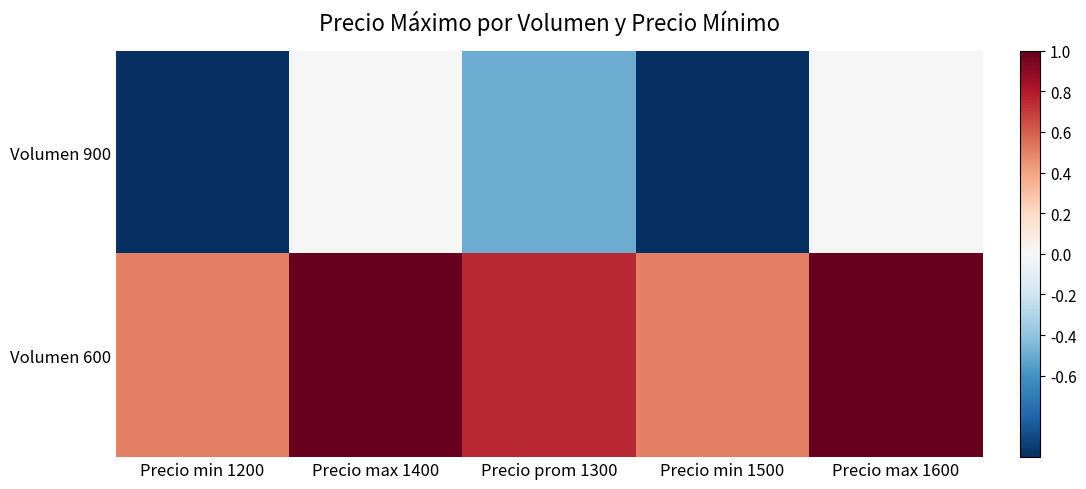

What is the total value across all series at Precio min 1500?

-0.5